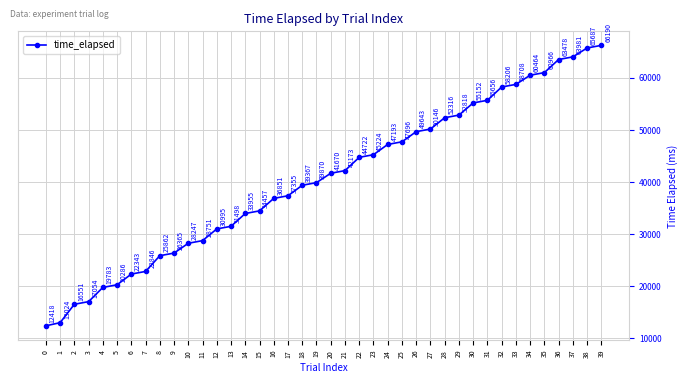

Reading left to right, what are all the values shown in this chart?

12418	13024	16551	17054	19783	20286	22343	22846	25862	26365	28247	28751	30995	31498	33955	34457	36851	37355	39367	39870	41670	42173	44722	45224	47193	47696	49643	50146	52316	52818	55152	55656	58206	58708	60464	60966	63478	63981	65687	66190